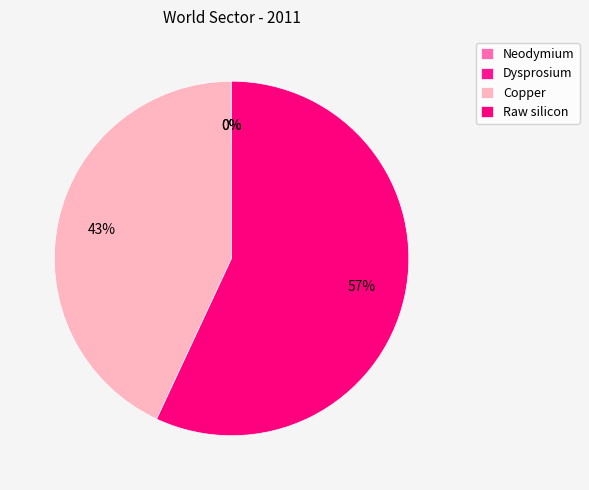

Is it true that Copper is 43% of the pie?

True